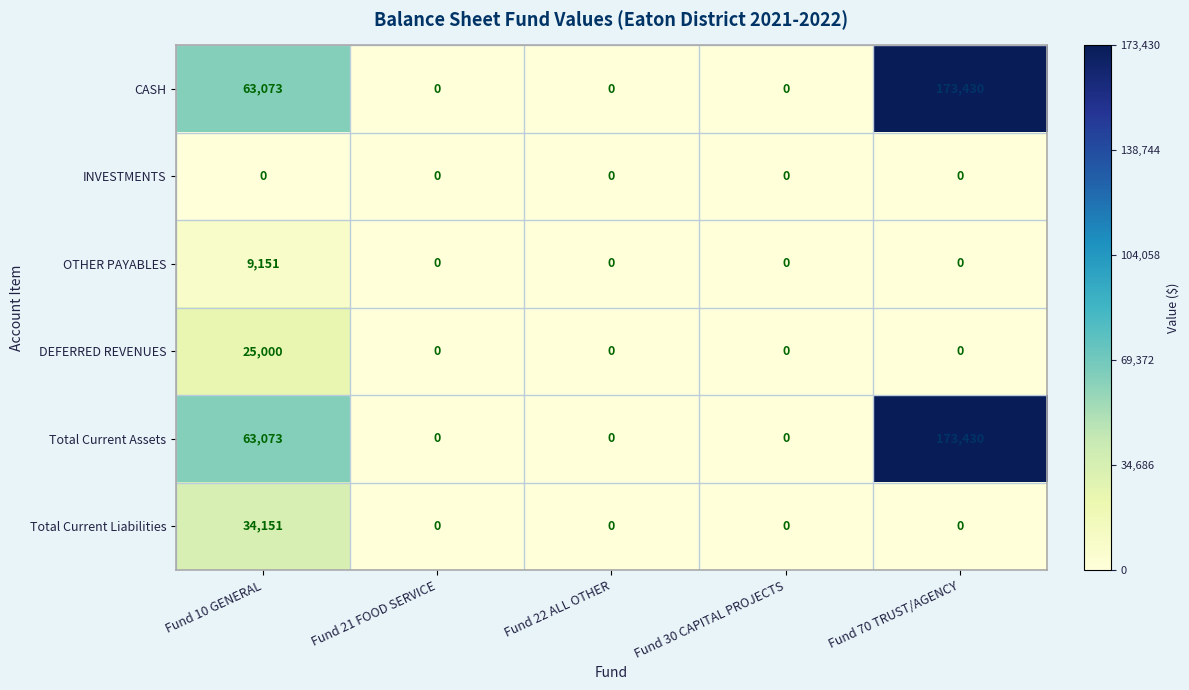

Is it true that OTHER PAYABLES equals 9151 at Fund 10 GENERAL?

True